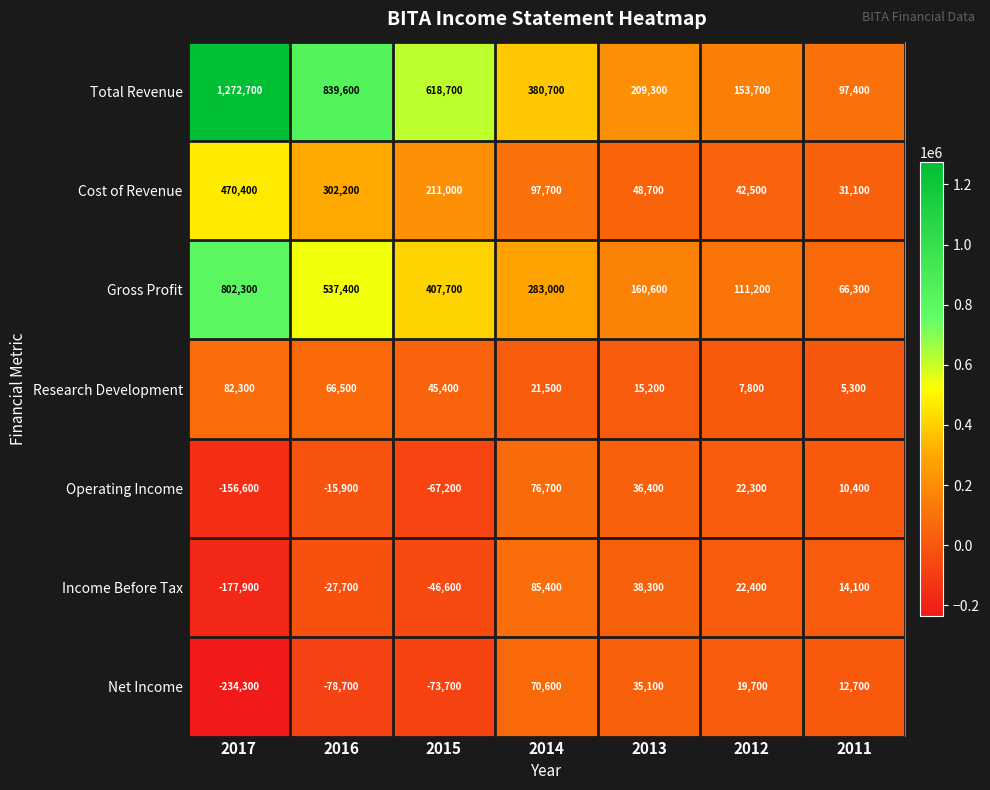

The value of Income Before Tax at 2012 is 5138. True or false?

False